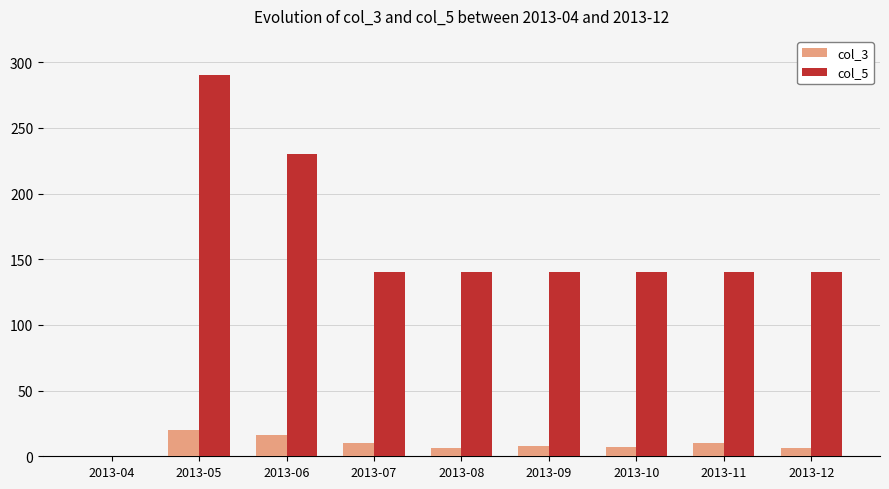

At which category does the chart reach its peak across all series?

2013-05